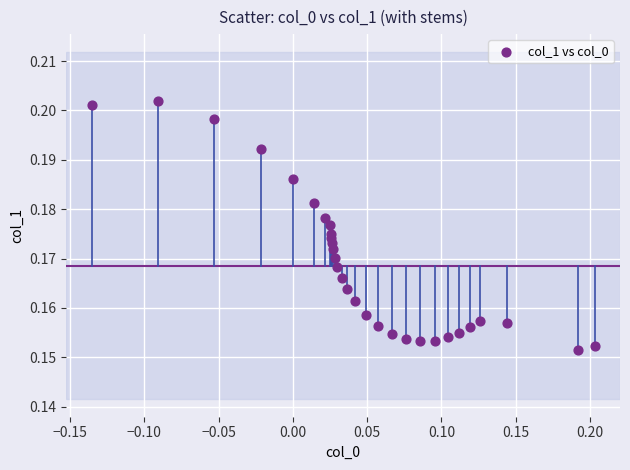

What is the range of X values (max minus min)?

0.3